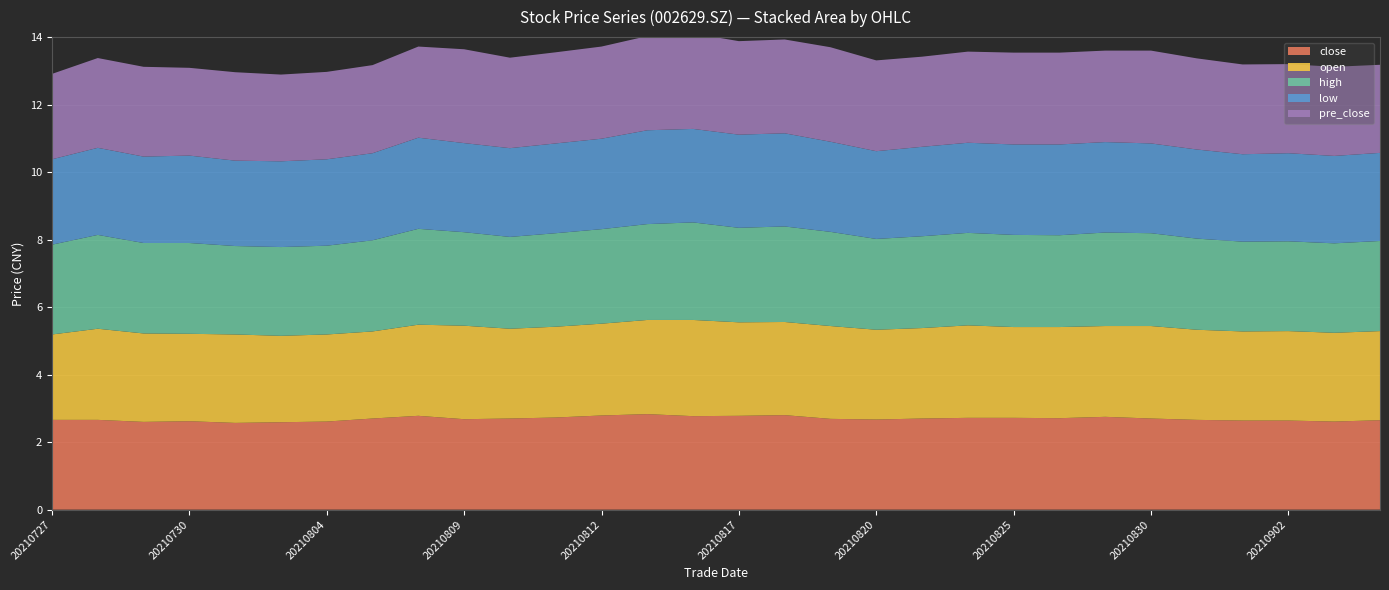

Reading left to right, extract all data points from this chart.

close: 2.7	2.7	2.6	2.6	2.6	2.6	2.6	2.7	2.8	2.7	2.7	2.7	2.8	2.8	2.8	2.8	2.8	2.7	2.7	2.7	2.7	2.7	2.7	2.8	2.7	2.7	2.6	2.6	2.6	2.6
open: 2.5	2.7	2.6	2.6	2.6	2.6	2.6	2.6	2.7	2.8	2.7	2.7	2.7	2.8	2.9	2.8	2.8	2.8	2.7	2.7	2.7	2.7	2.7	2.7	2.7	2.7	2.6	2.6	2.6	2.6
high: 2.7	2.8	2.7	2.7	2.6	2.6	2.6	2.7	2.8	2.8	2.7	2.8	2.8	2.8	2.9	2.8	2.8	2.8	2.7	2.7	2.7	2.7	2.7	2.8	2.8	2.7	2.7	2.7	2.6	2.7
low: 2.5	2.6	2.6	2.6	2.5	2.5	2.6	2.6	2.7	2.6	2.6	2.7	2.7	2.8	2.8	2.8	2.8	2.7	2.6	2.6	2.7	2.7	2.7	2.7	2.7	2.6	2.6	2.6	2.6	2.6
pre_close: 2.5	2.7	2.7	2.6	2.6	2.6	2.6	2.6	2.7	2.8	2.7	2.7	2.7	2.8	2.8	2.8	2.8	2.8	2.7	2.7	2.7	2.7	2.7	2.7	2.8	2.7	2.7	2.6	2.6	2.6